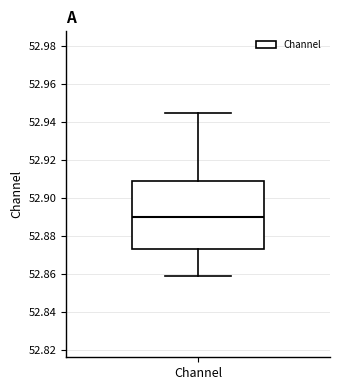

Transcribe this box plot: give where the median line is, the range the box spans, and where the two whiskers end, as read against the y-axis. The values are not printed on the chart, so give them approximately, as read against the axis.

median 52.890, box 52.874 to 52.908, whiskers 52.858 to 52.944